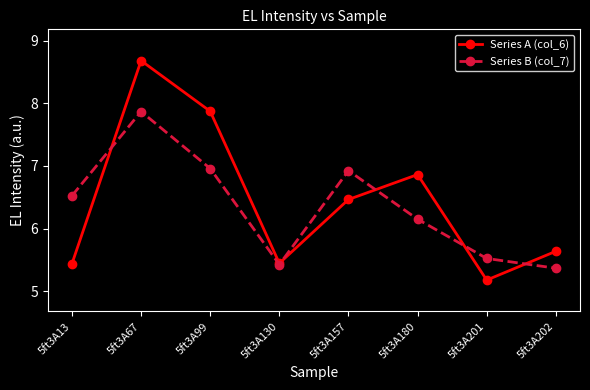

True or false: Series B (col_7) has a value of 1.3 at 5ft3A180.

False